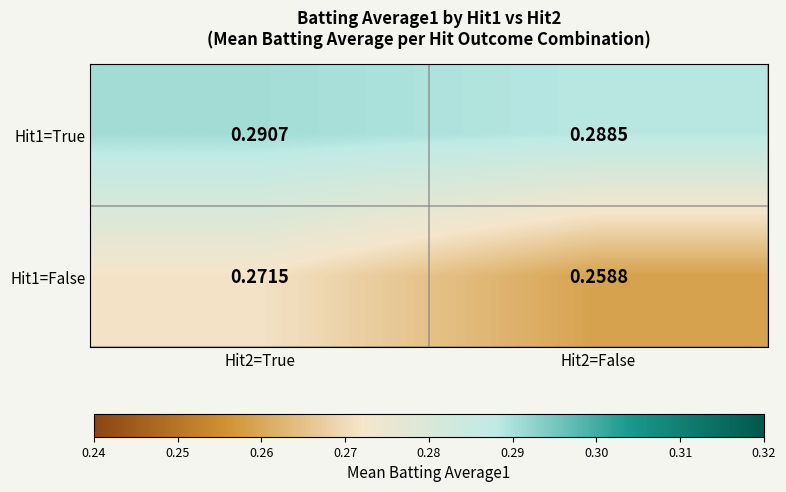

Is the value of Hit1=True at Hit2=True greater than the value of Hit1=False at Hit2=True?

Yes